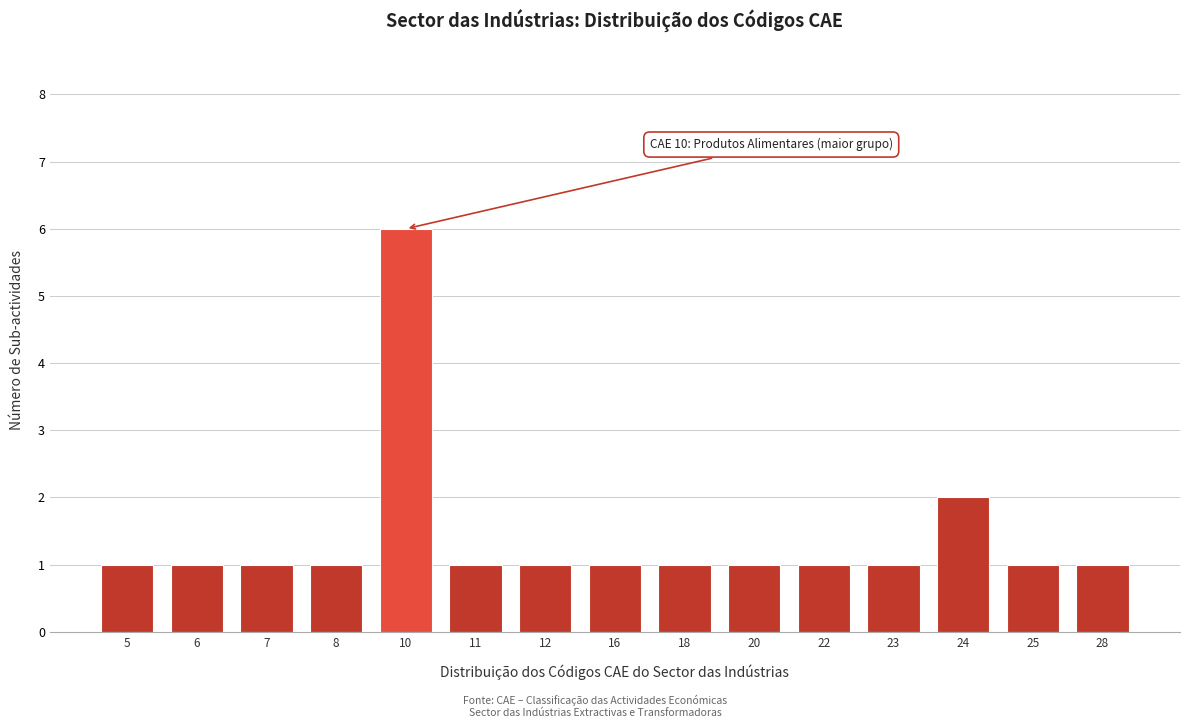

Reading right to left, what are all the values shown in this chart?

28=1	25=1	24=2	23=1	22=1	20=1	18=1	16=1	12=1	11=1	10=6	8=1	7=1	6=1	5=1